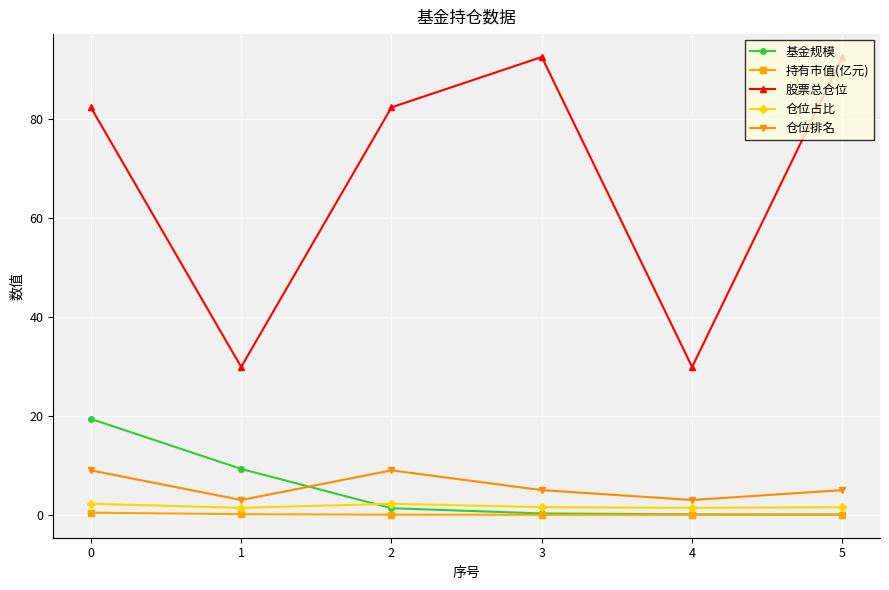

Does the chart display data point markers on the line(s)?

Yes